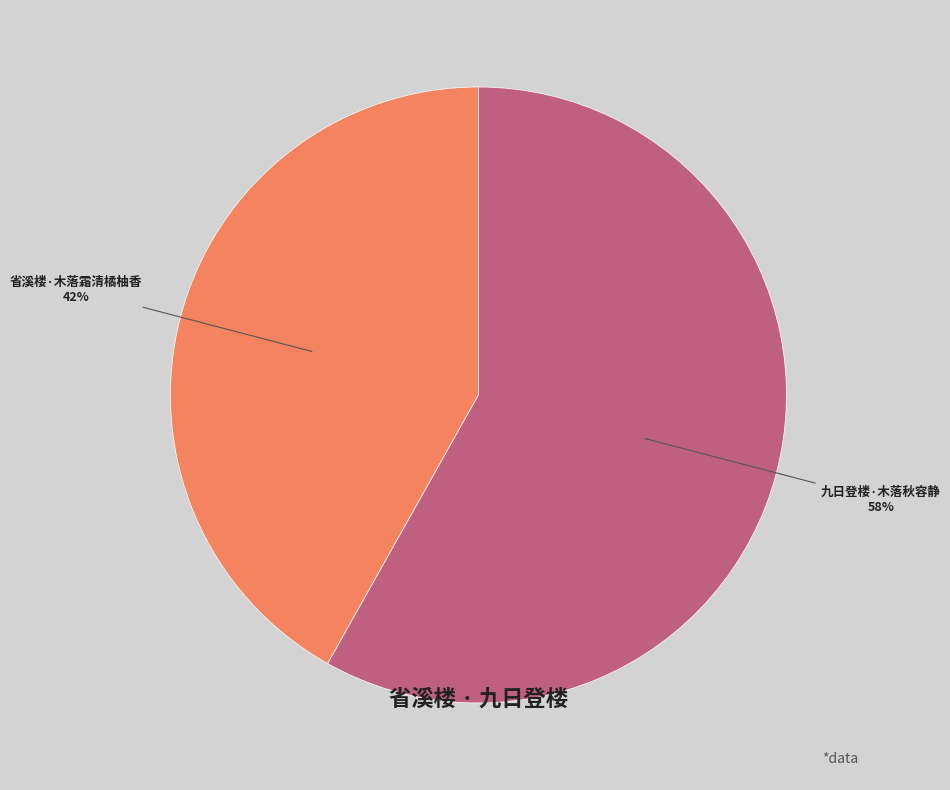

Rank the categories by value from highest to lowest.

九日登楼·木落秋容静, 省溪楼·木落霜清橘柚香